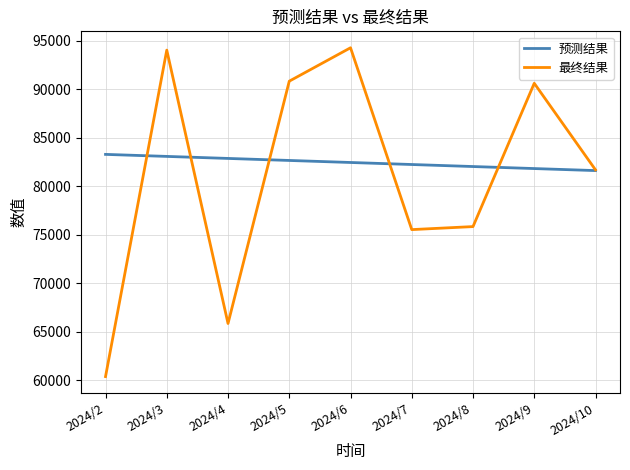

Is the value of 最终结果 at 2024/8 greater than the value of 预测结果 at 2024/7?

No